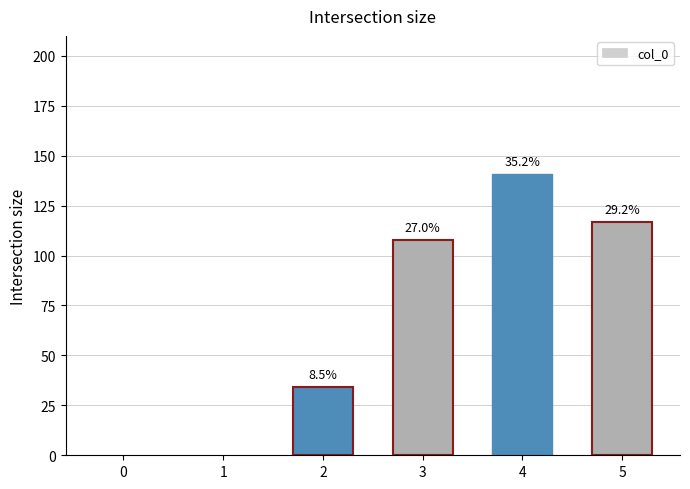

How many positive values are there?

4